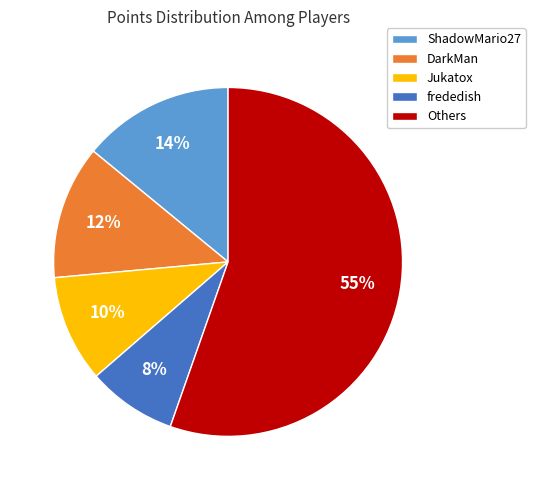

Rank the categories by value from highest to lowest.

Others, ShadowMario27, DarkMan, Jukatox, frededish